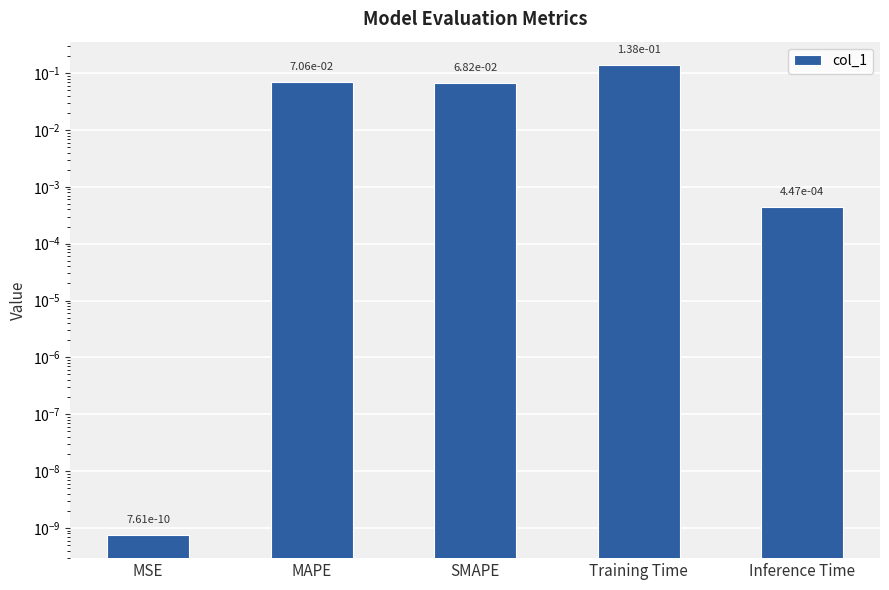

What is the label of the 4th bar from the right?

MAPE